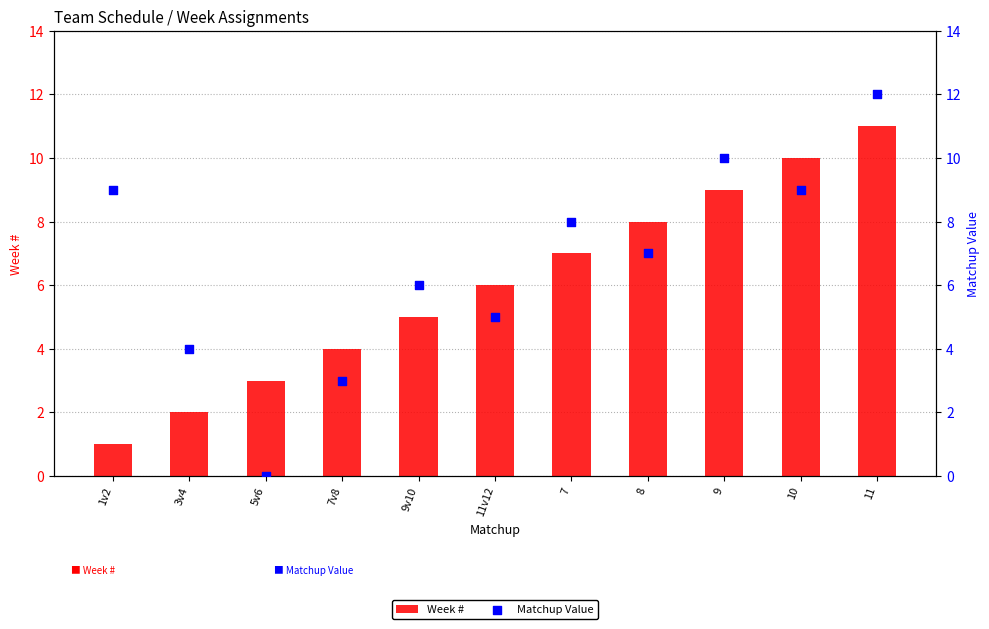

At how many categories does at least one series exceed 0?

11